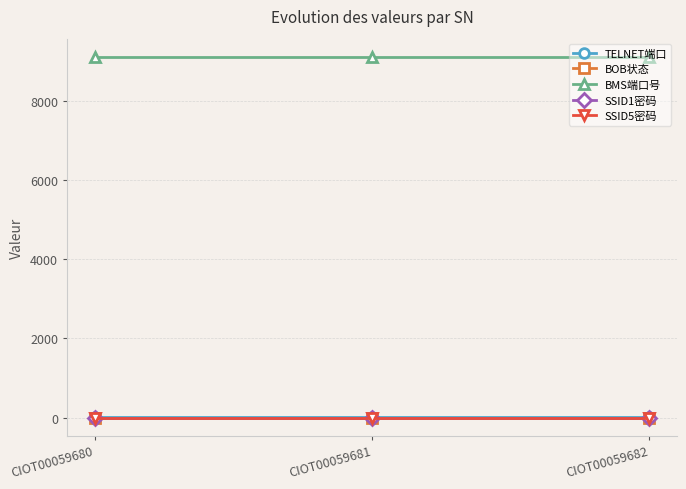

What is the spread (max minus min) of values at CIOT00059682?

9123